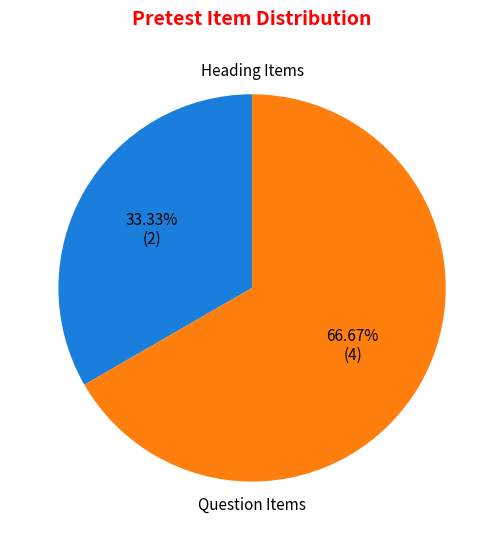

How many segments does this pie chart have?

2